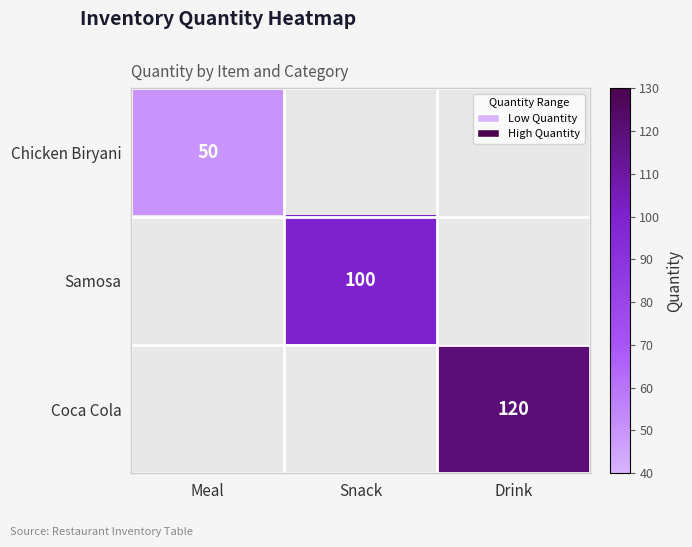

Is it true that Chicken Biryani equals 50 at Meal?

True